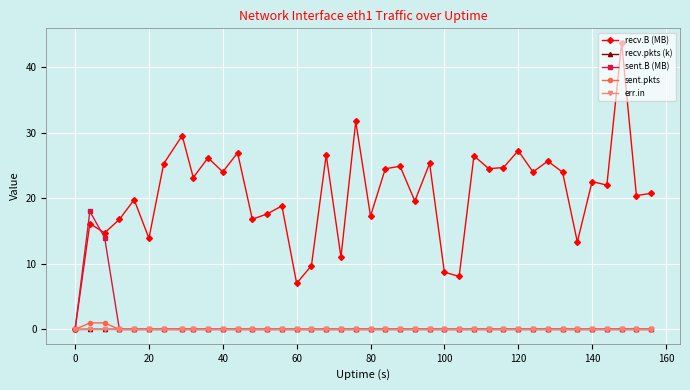

Which series has the widest spread of values?

recv.B (MB)